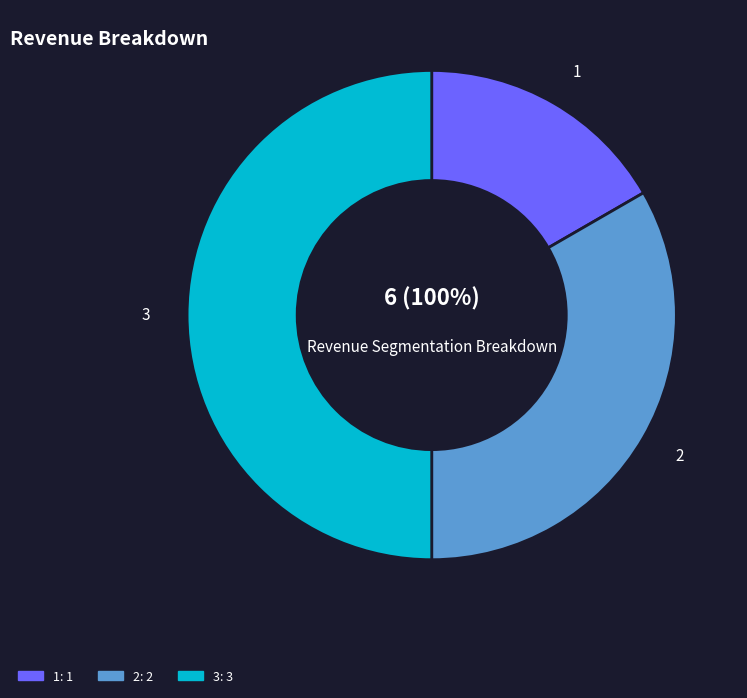

What is the largest slice in the pie chart?

3